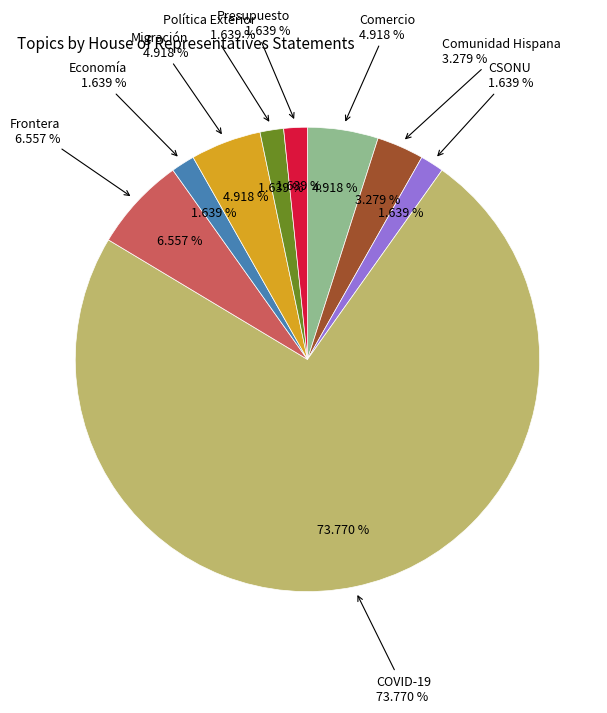

How many segments does this pie chart have?

9